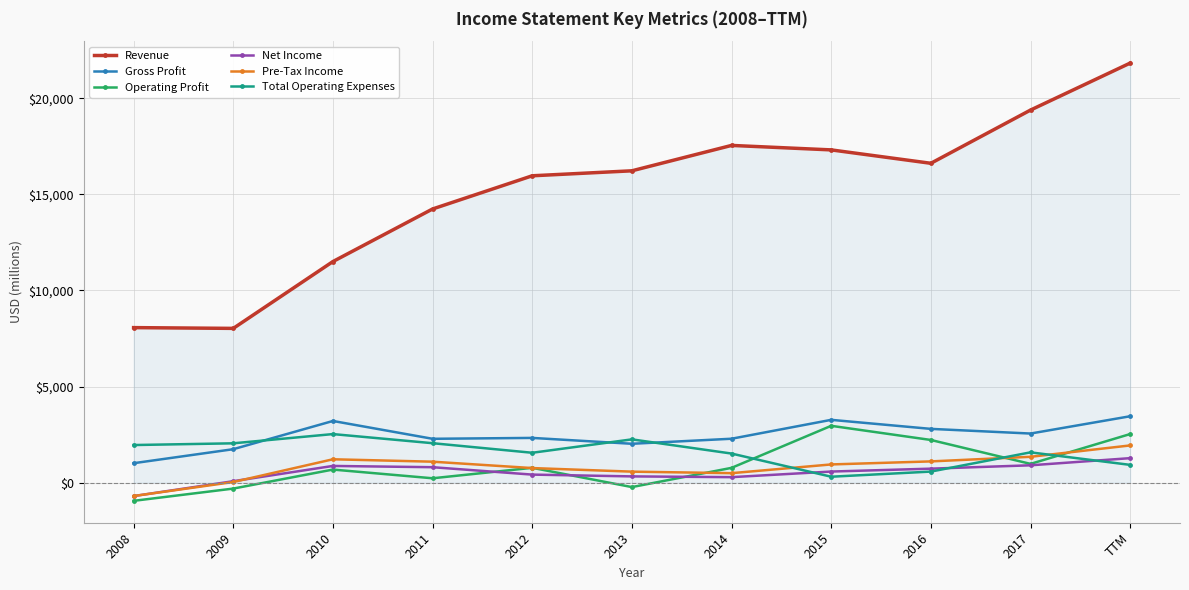

What is the highest value of the Gross Profit series?

3456